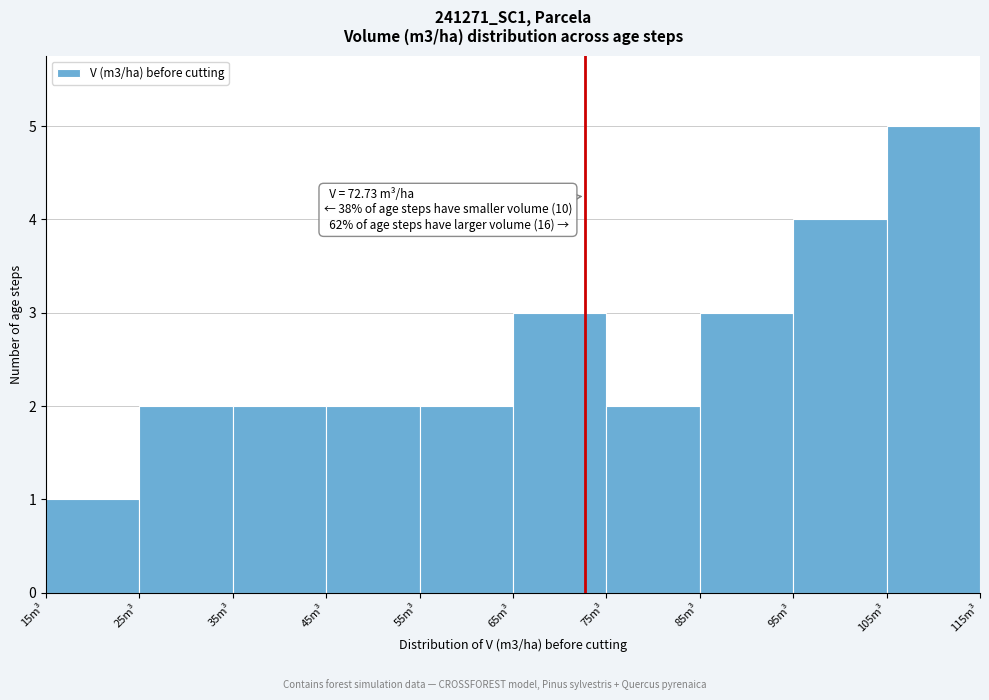

Over which range of the x-axis is the bar tallest?

105 to 115